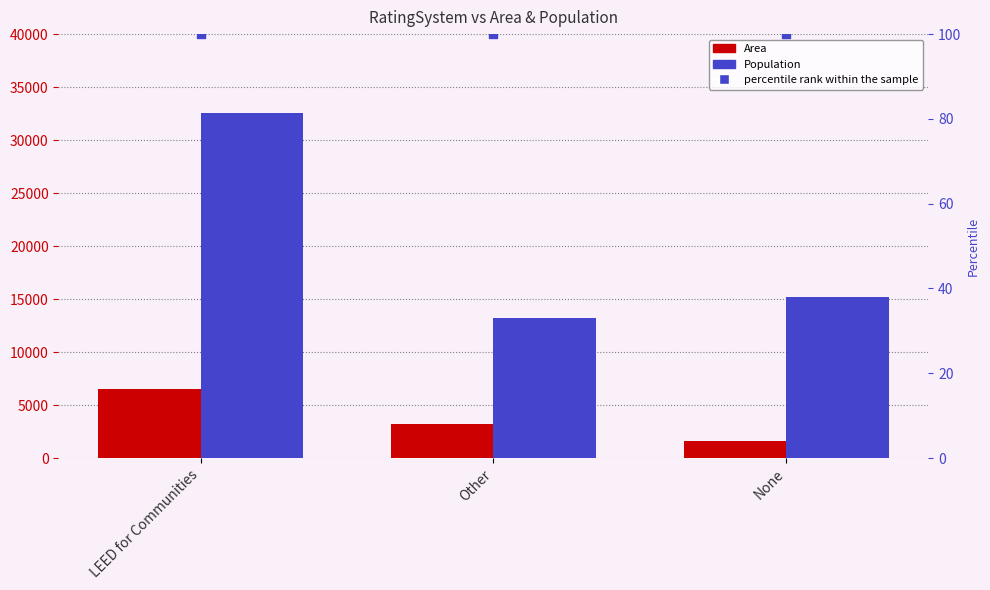

At which category is the sum across all series the highest?

LEED for Communities